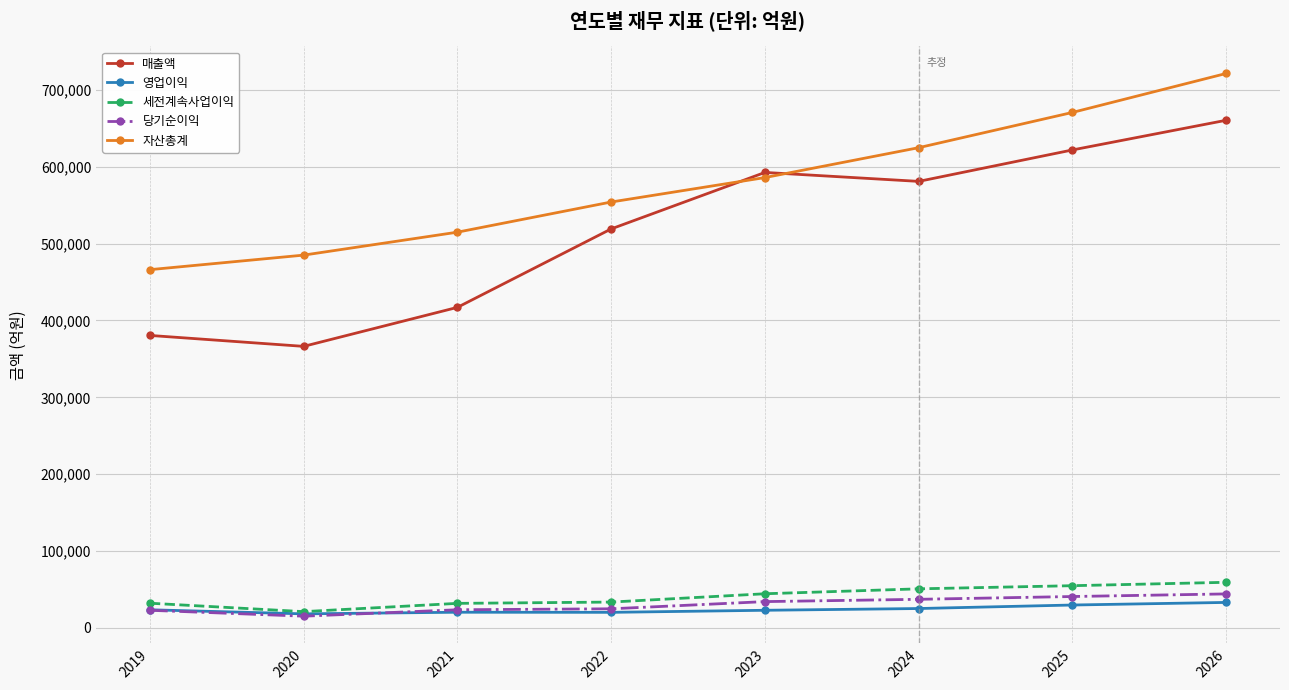

Where is the first local minimum for 매출액?

2020